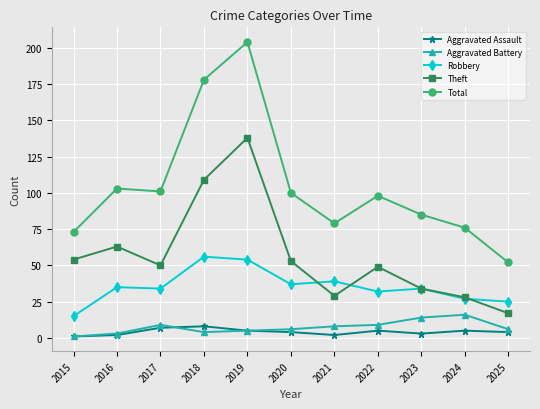

Between 2017 and 2019, which series saw the biggest shift?

Total